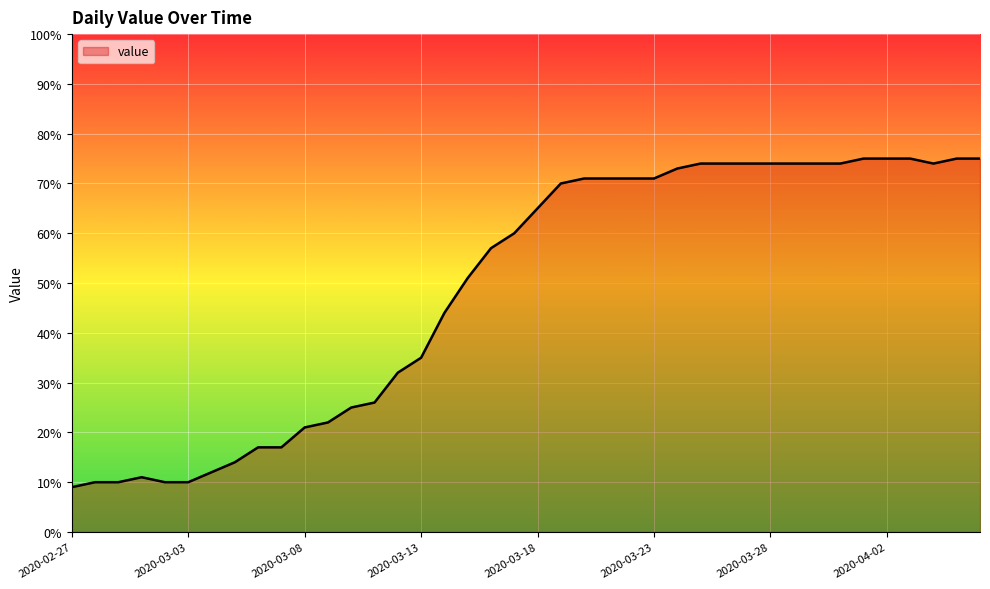

What is the difference between the maximum and minimum values?

66